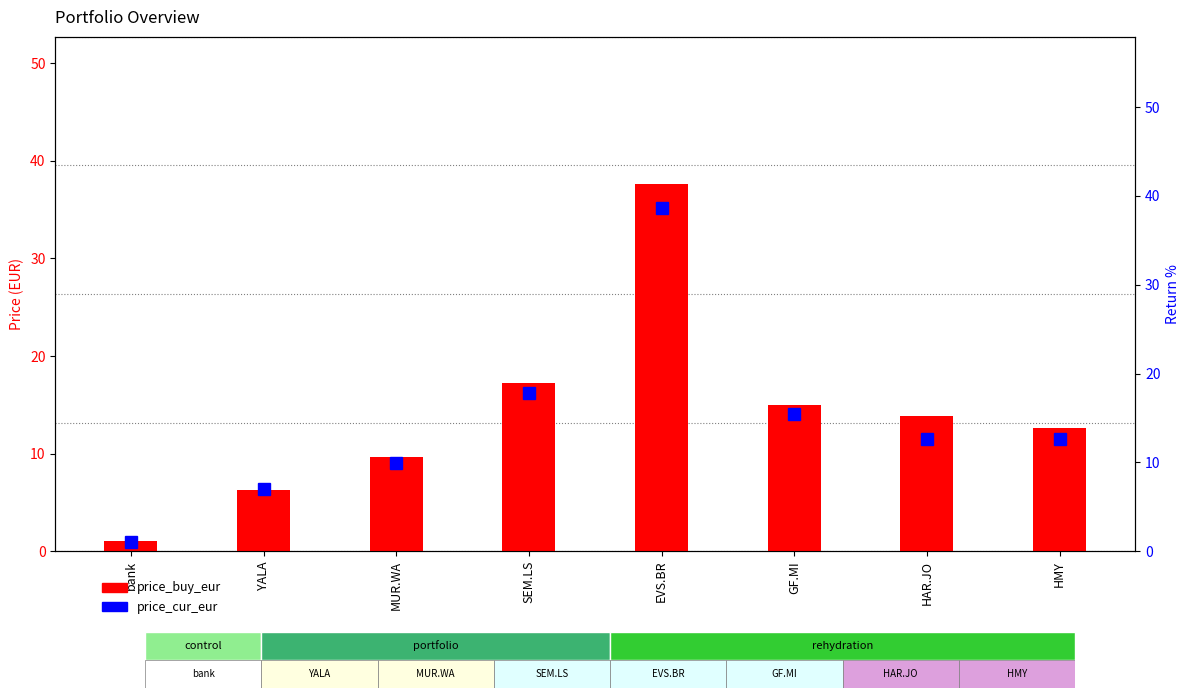

At how many categories does at least one series exceed 31?

1